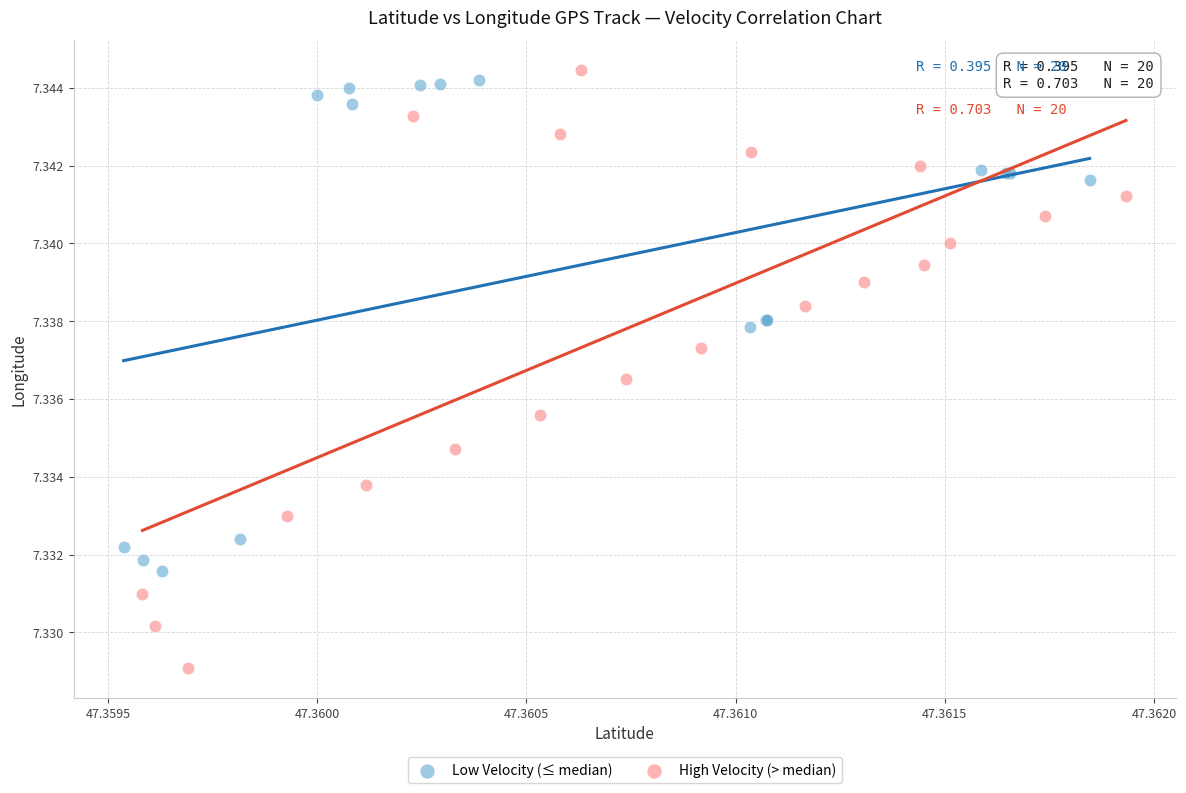

Which series contains the highest Y value?

High Velocity (> median)